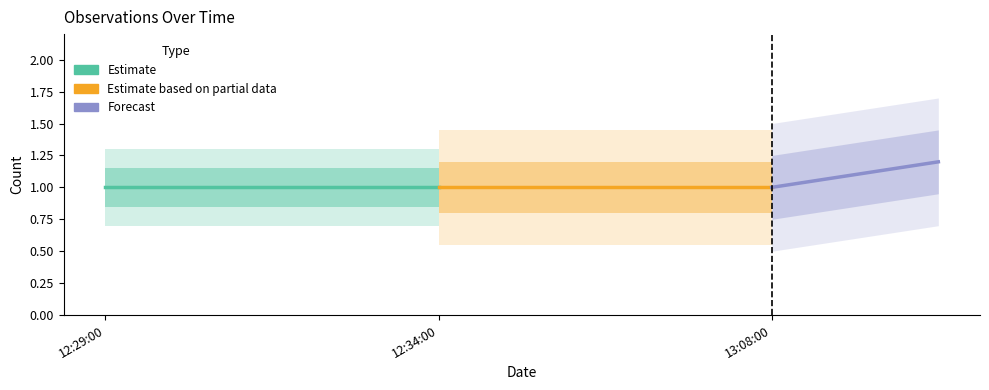

What is the minimum value shown in the chart?

1.0